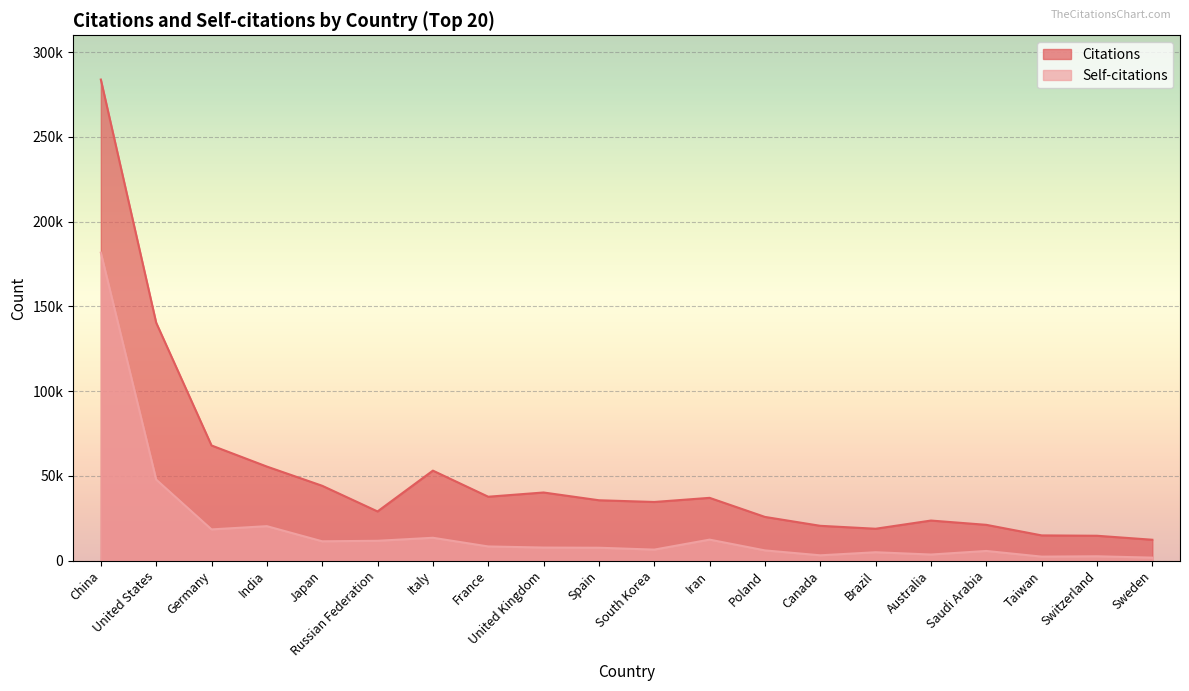

What is the difference between the second highest and second lowest values in the Citations series?

125738